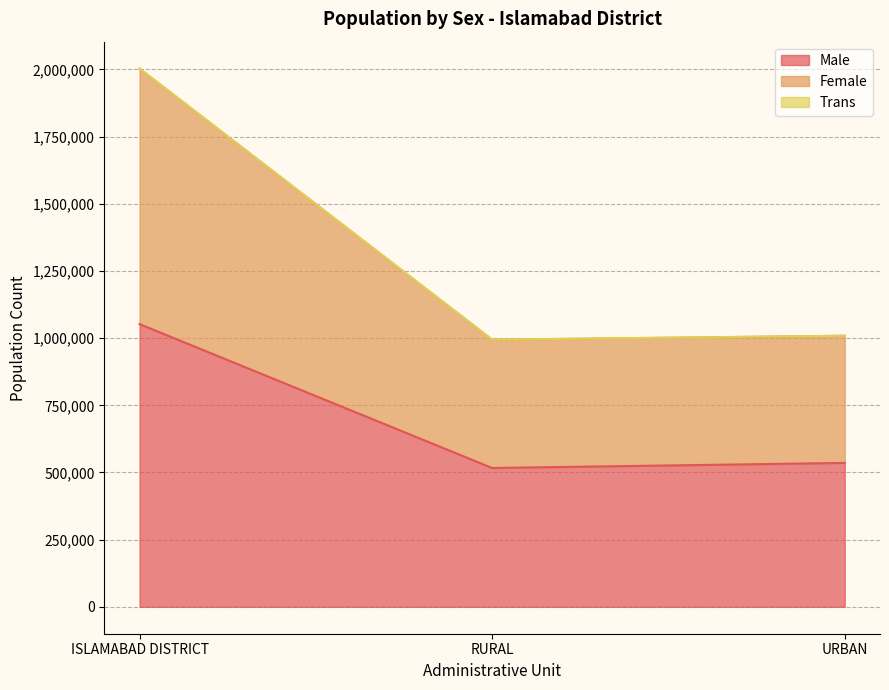

What is the total value across all series at URBAN?

1009003